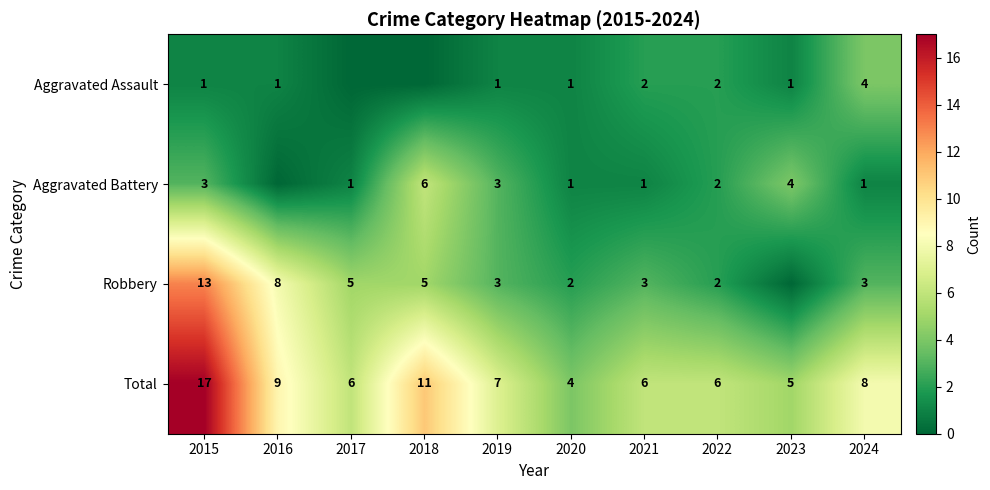

At which category is the sum across all series the highest?

2015